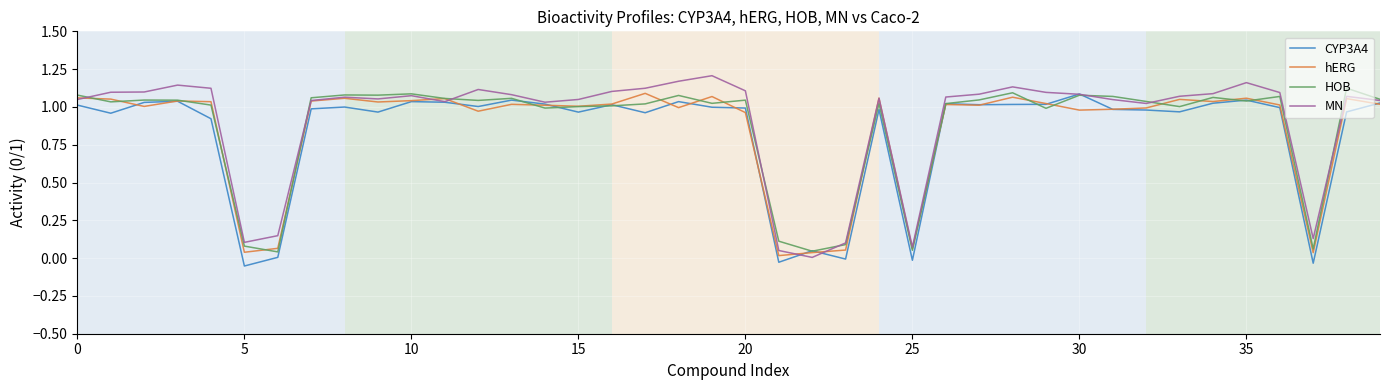

Is this an area chart (filled region under the line)?

No